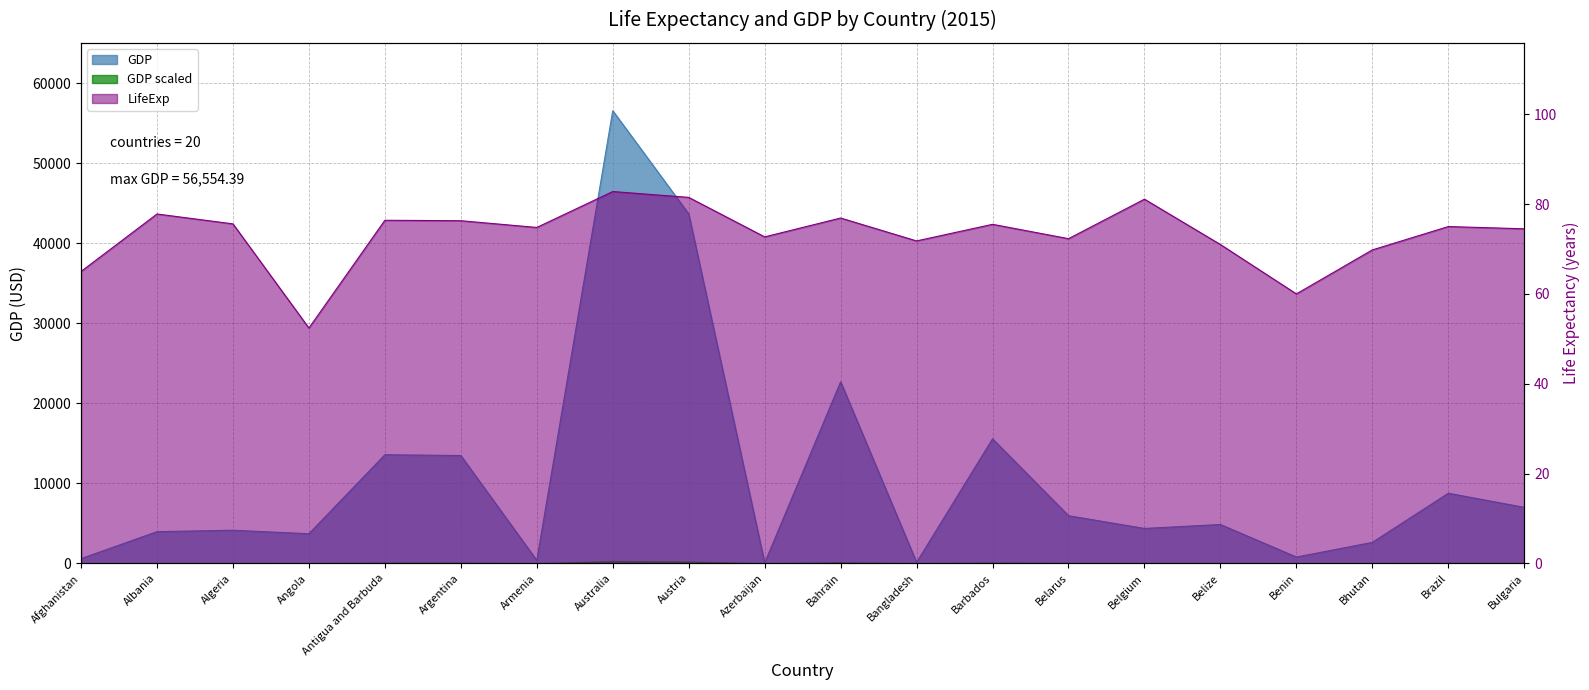

Rank the series at Belize from highest to lowest value.

GDP, LifeExp